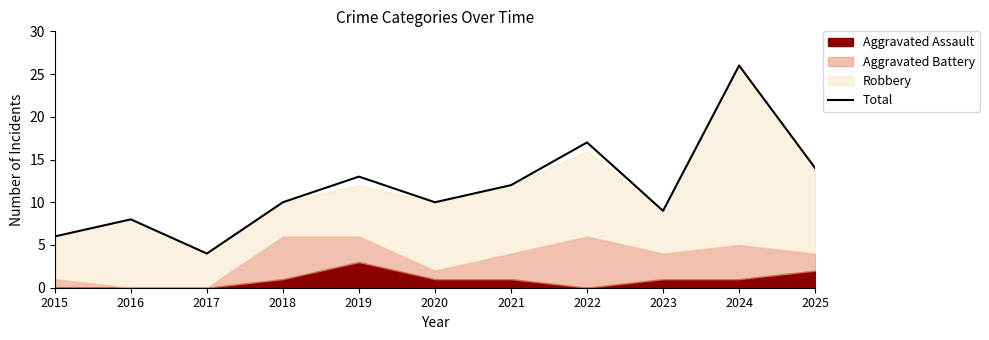

Between 2020 and 2016, which is larger?

2020